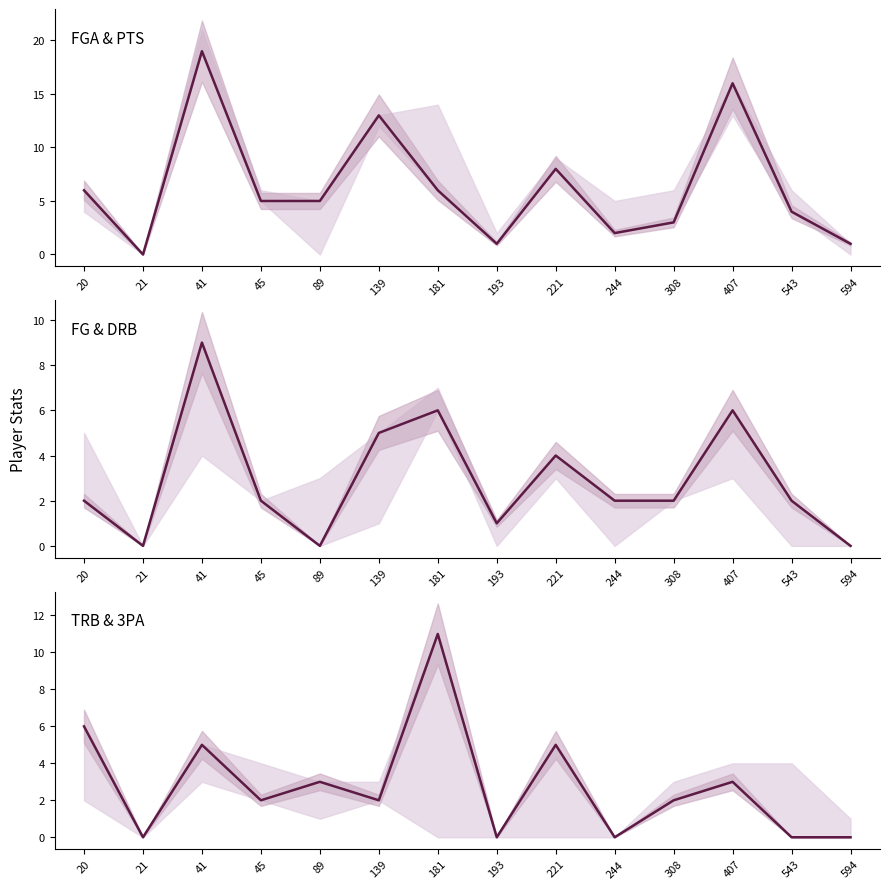

The value of FGA at 20 is 6. True or false?

True